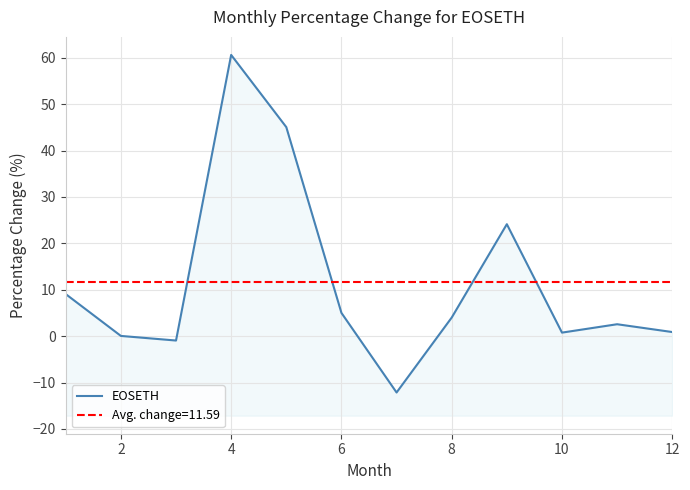

How many values are below 4?

6